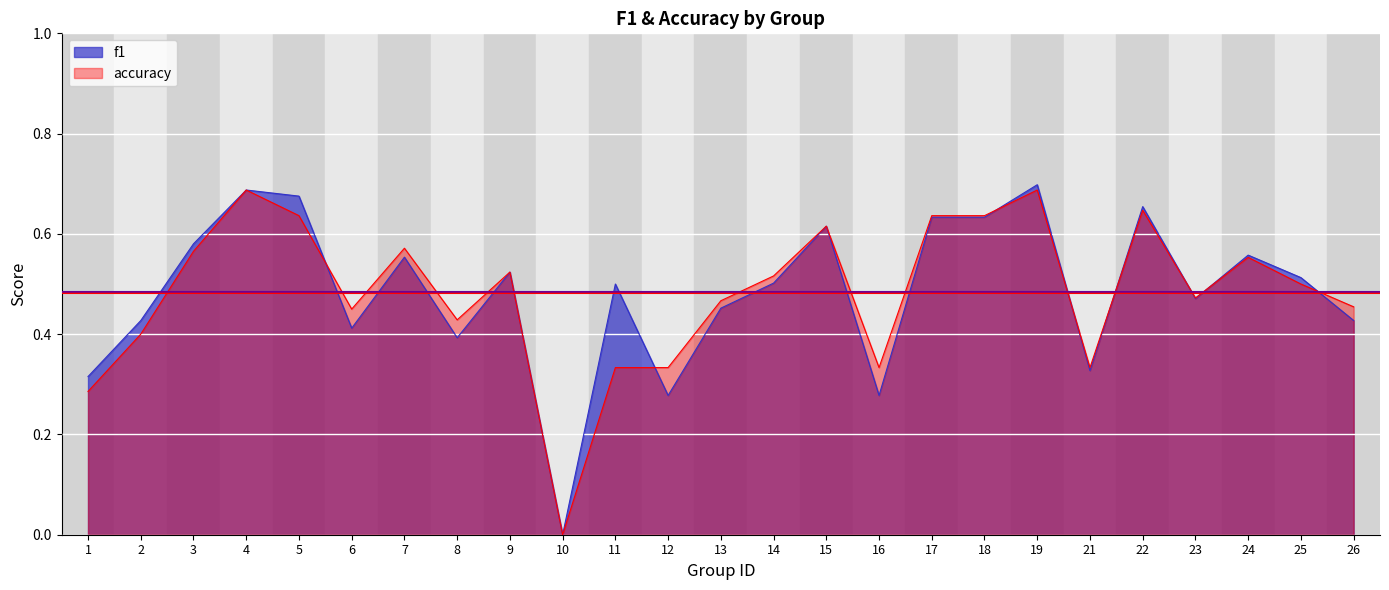

What is the greatest value displayed?

0.7